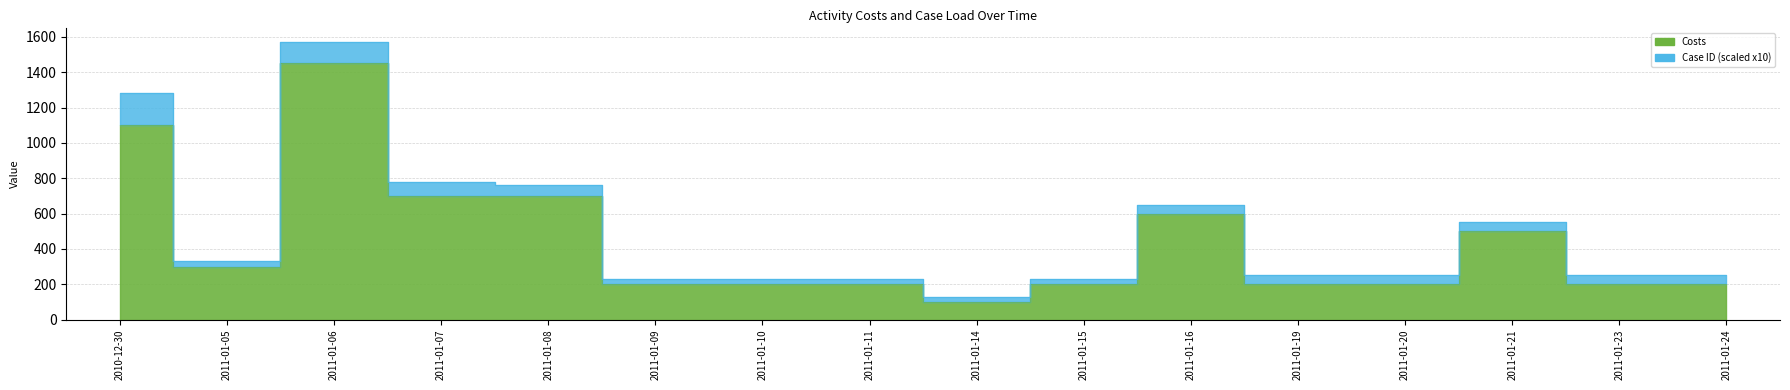

Is it true that the value at 2011-01-06 is 2512?

False